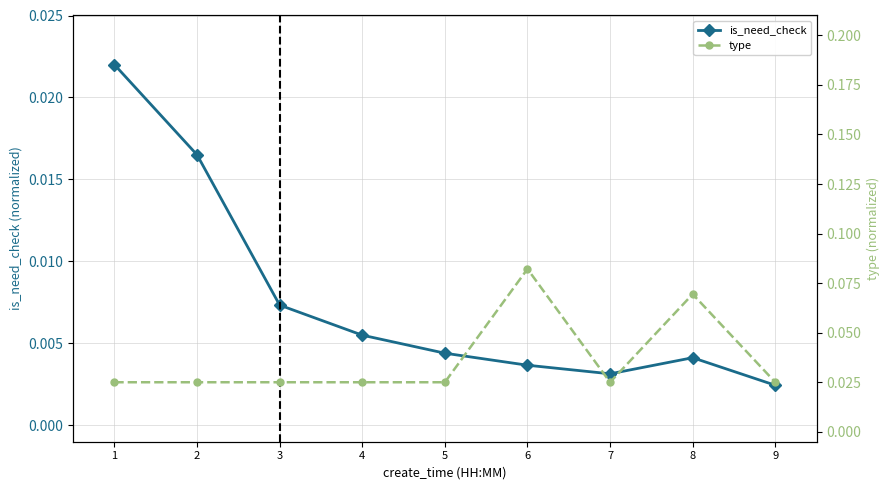

Where is the first local minimum for is_need_check?

7